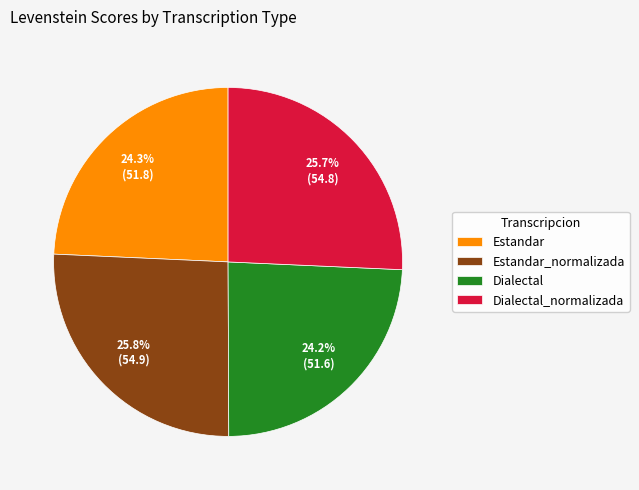

How much of the chart is everything except Dialectal_normalizada?

74.3%